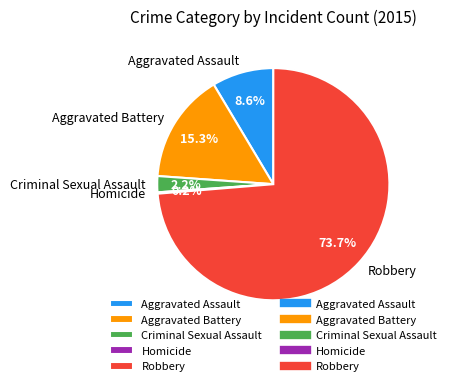

To the nearest percent, what is the average slice percentage?

20%